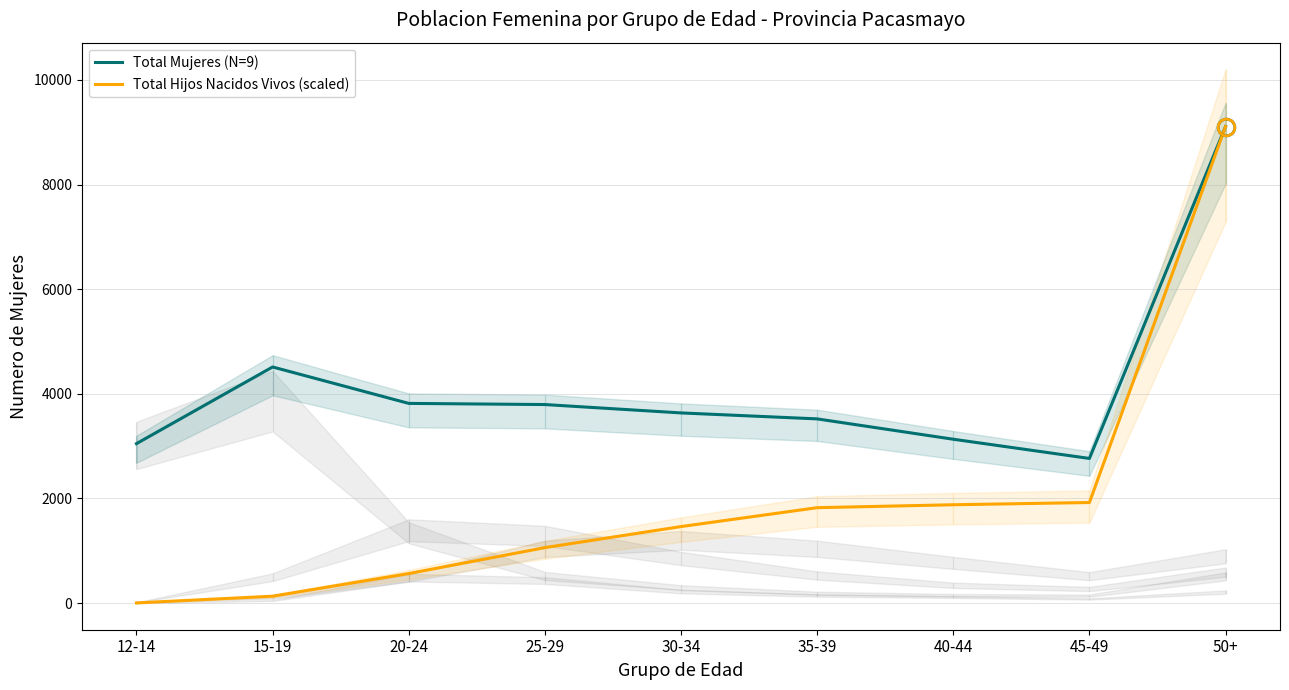

Count the number of data series in this chart.

2